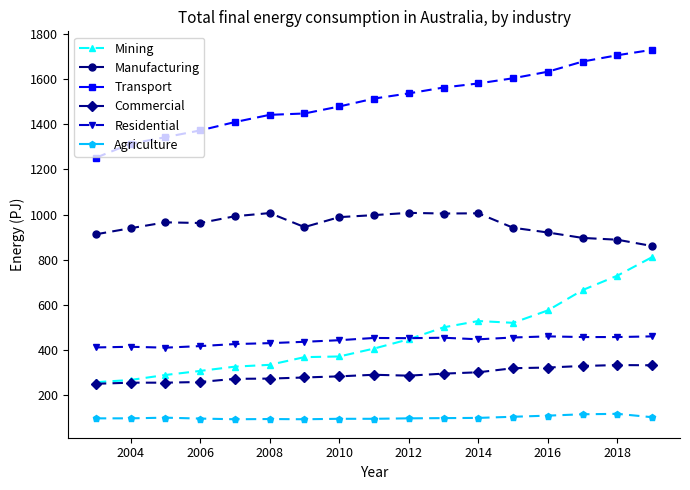

True or false: Commercial and Agriculture intersect in this chart.

False